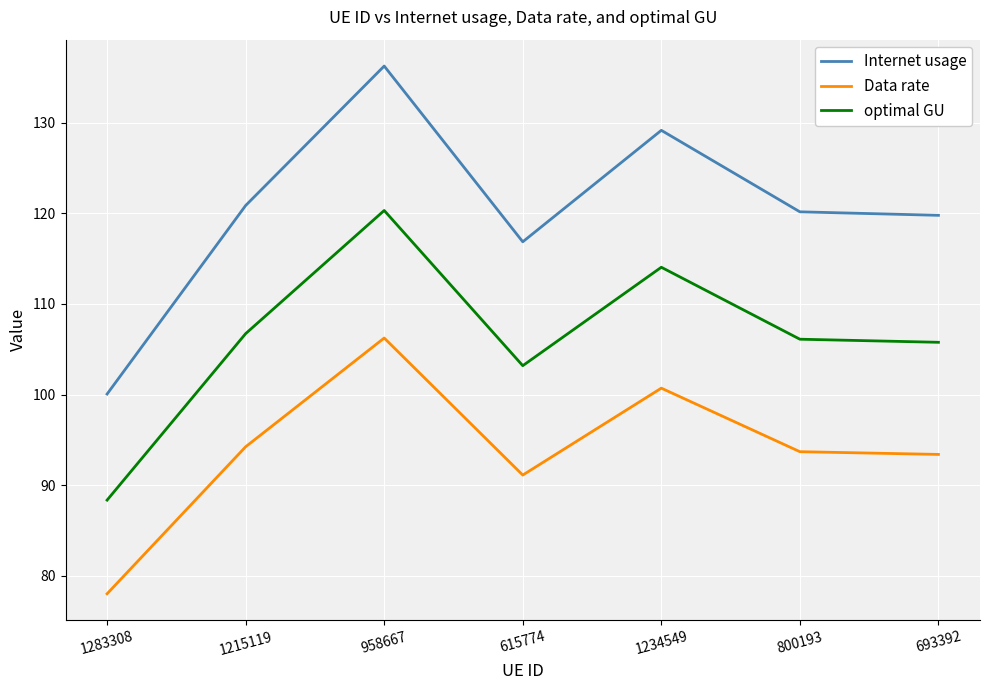

True or false: Internet usage and Data rate intersect in this chart.

False